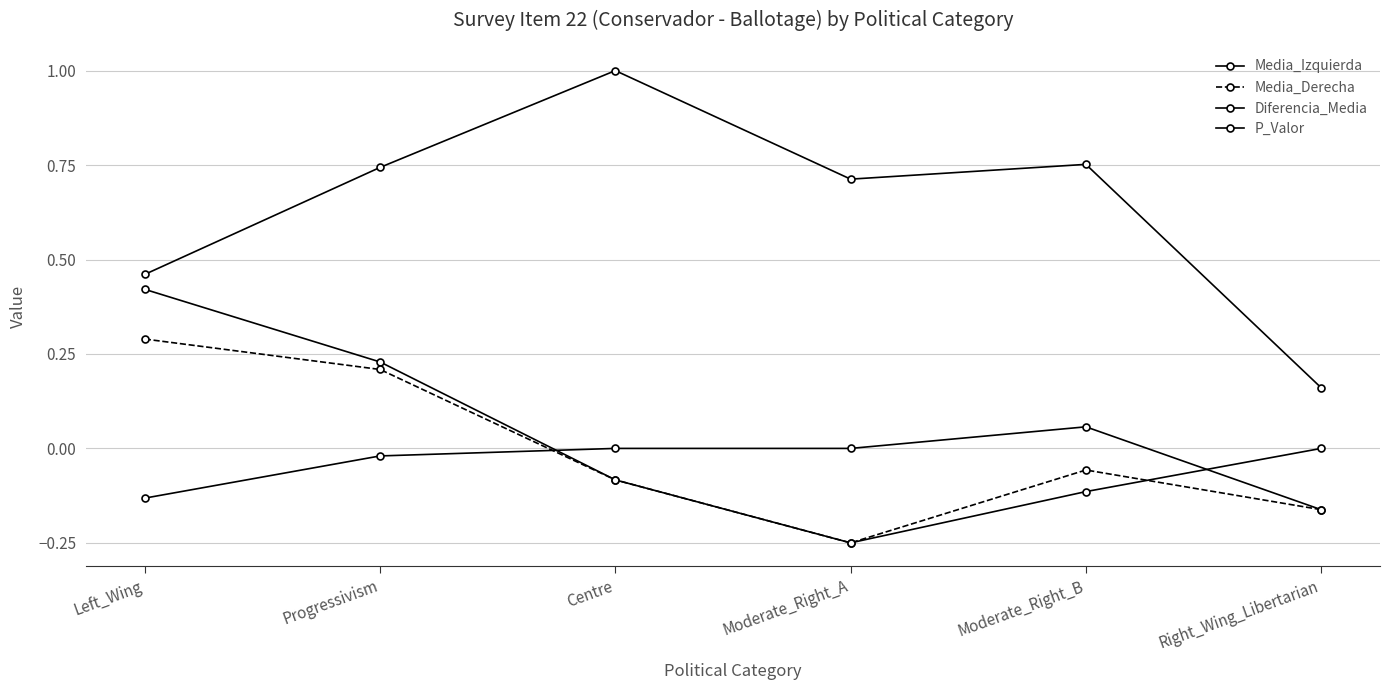

Between which two adjacent categories do Media_Izquierda and Diferencia_Media first intersect?

Progressivism and Centre